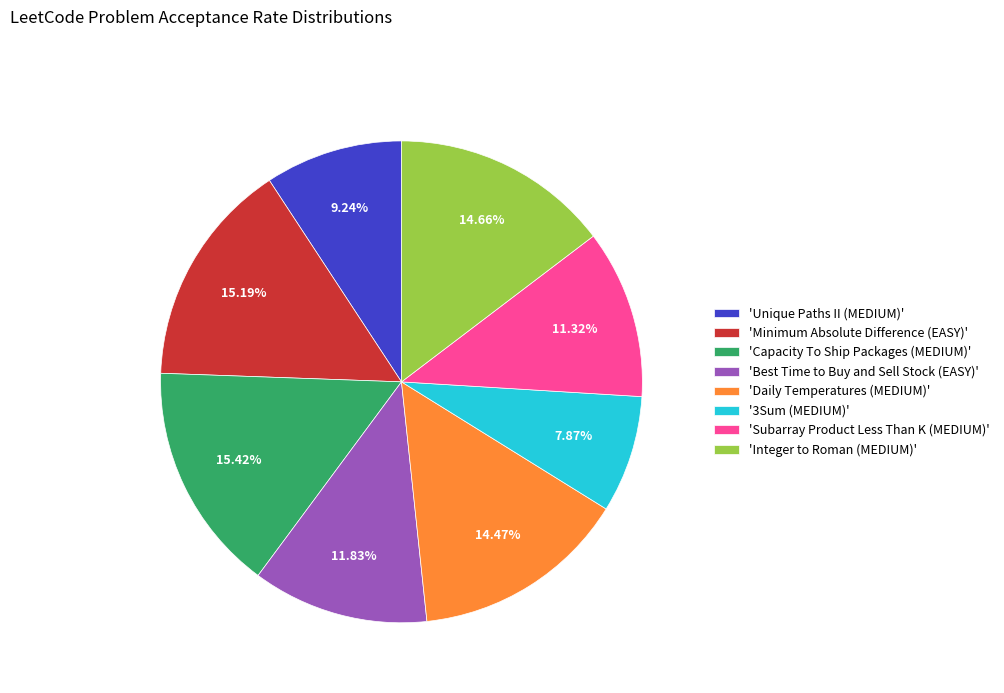

To the nearest percent, what is the average slice percentage?

12%